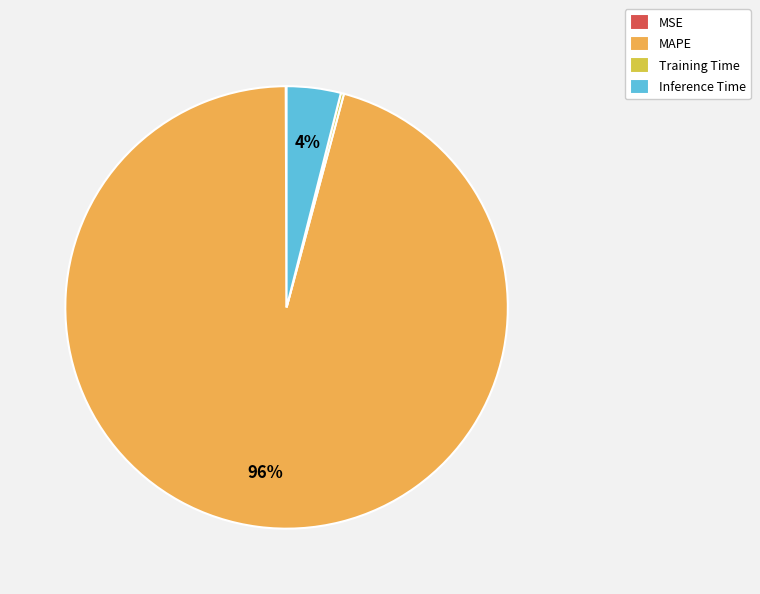

To the nearest percent, what is the difference between the largest and smallest slice percentages?

96%